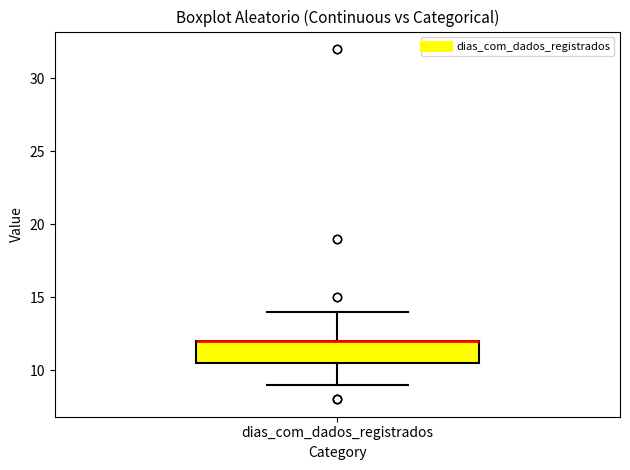

Read this box plot against the y-axis: the position of the median line, the range covered by the box, and the ends of both whiskers. The values are not printed on the chart, so give them approximately, as read against the axis.

median 12.0 (drawn on the box's upper edge), box 10.5 to 12.0, whiskers 9.0 to 14.0